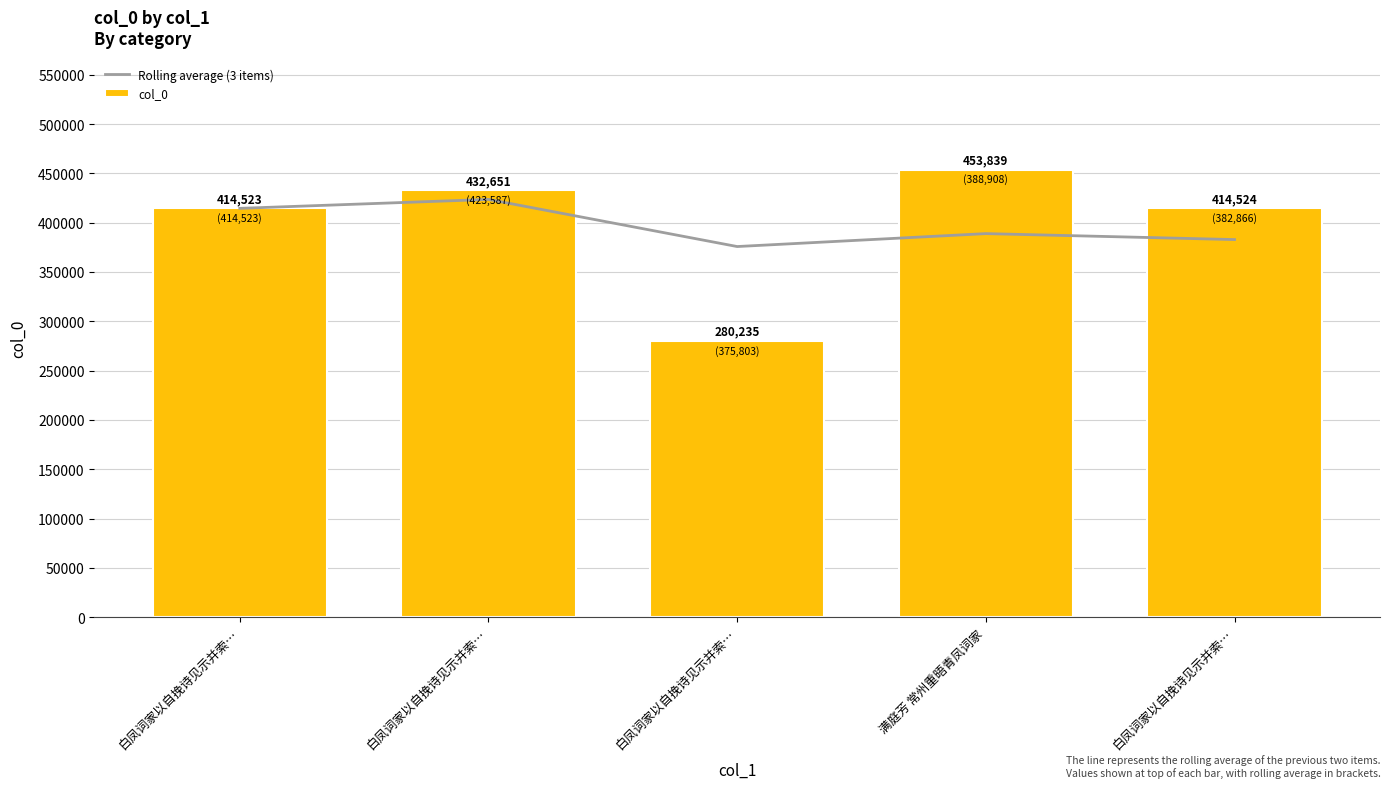

Reading left to right, what are all the values shown in this chart?

Rolling average (3 items): 414523.0	423587.0	375803.0	388908.3	382866.0
col_0: 414523.0	432651.0	280235.0	453839.0	414524.0